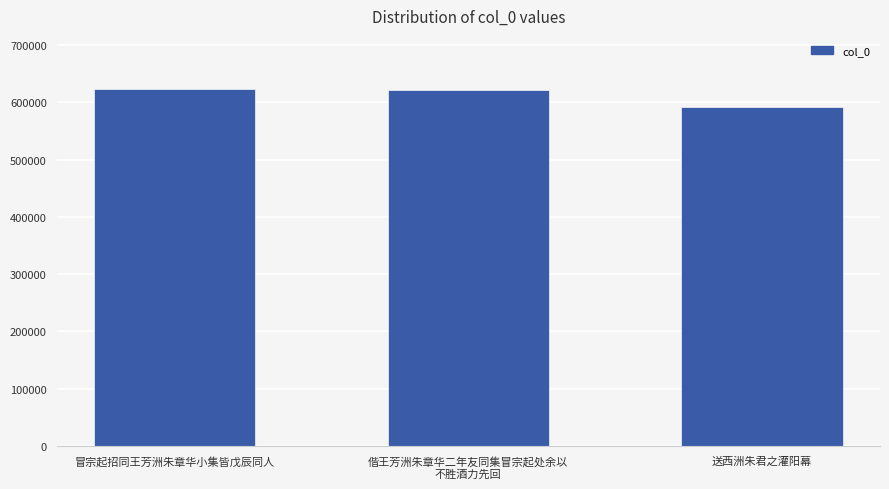

The chart shows a value of 591114 at 送西洲朱君之灌阳幕. True or false?

True